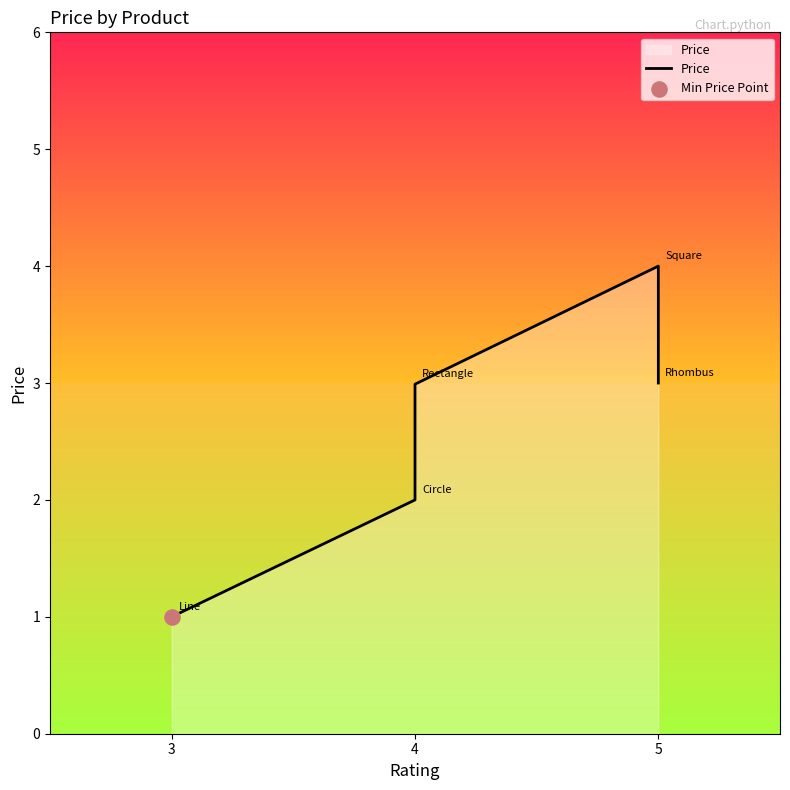

Which has a higher value, 5 or 3?

5